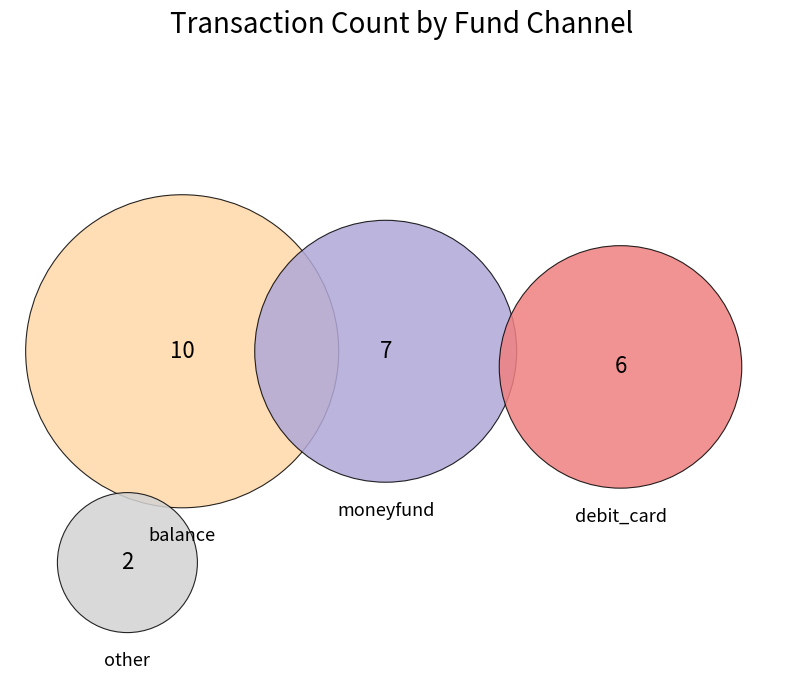

Is balance the majority of the pie?

No